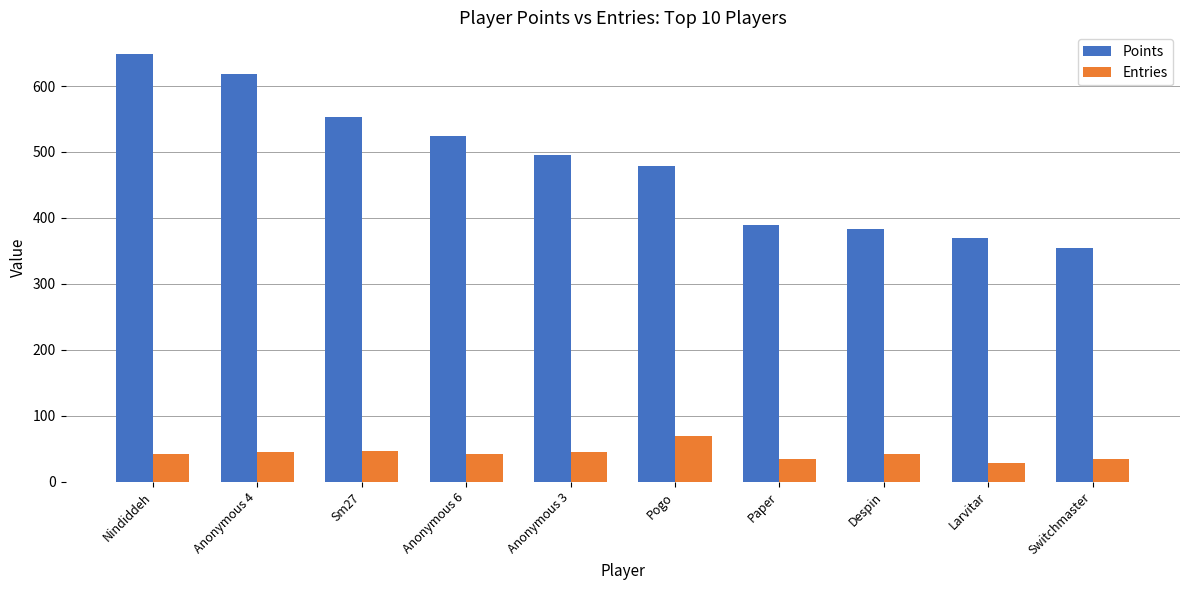

What is the smallest value displayed?

29